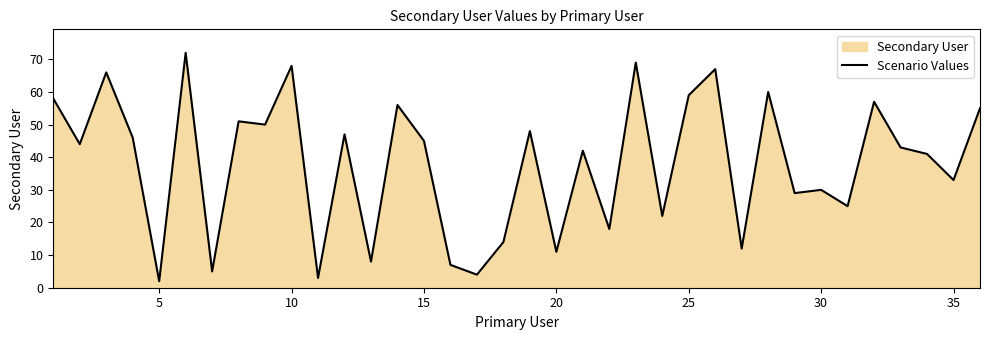

What is the difference between the maximum and minimum values?

70